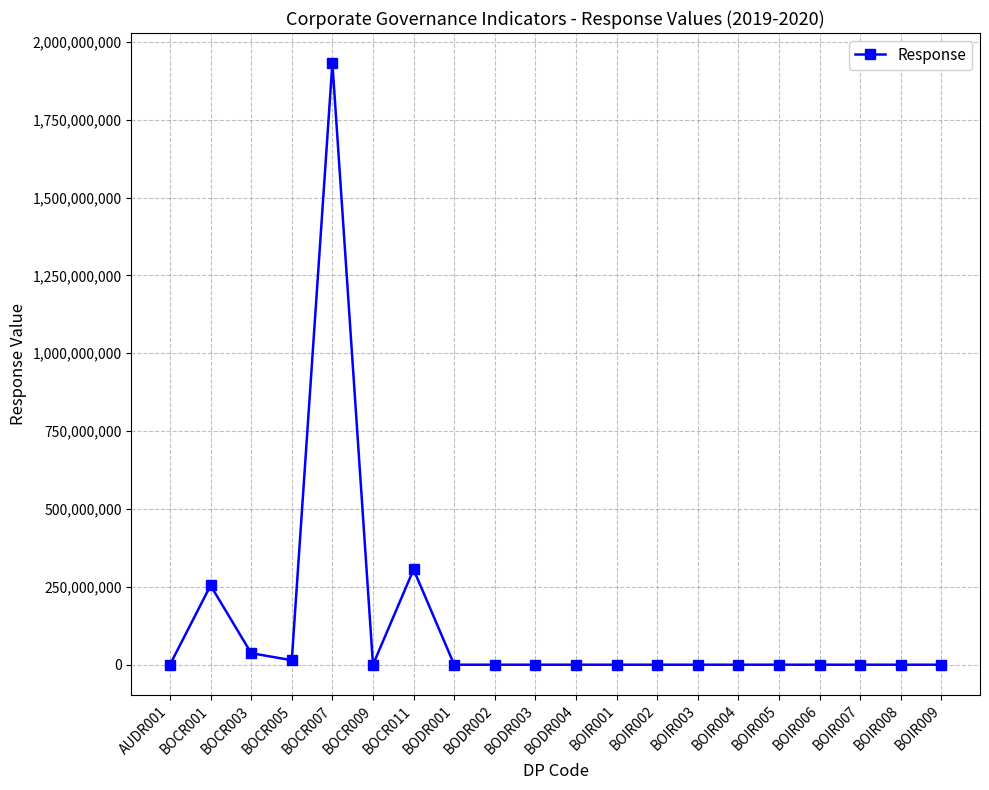

What position from the left is BOCR001?

2